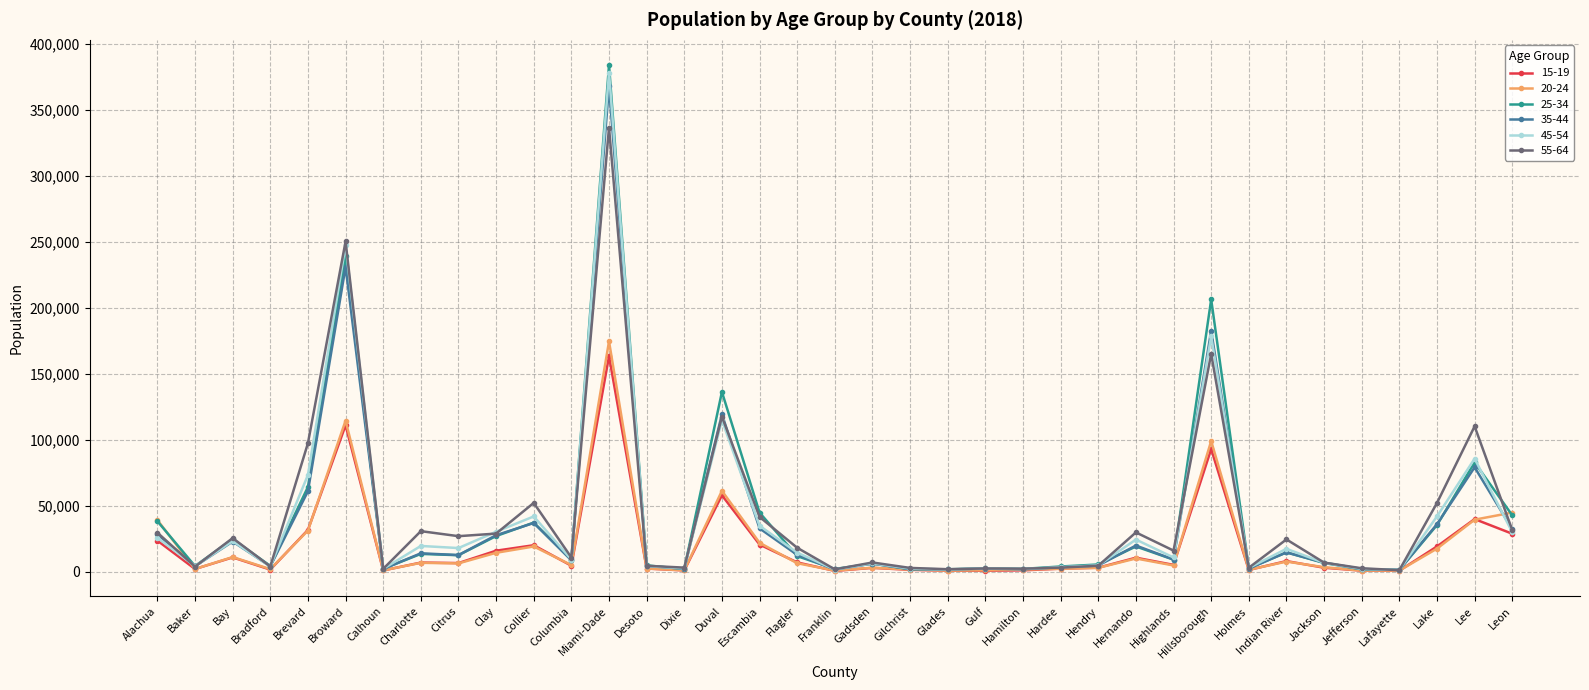

How many data points does each series have?

37